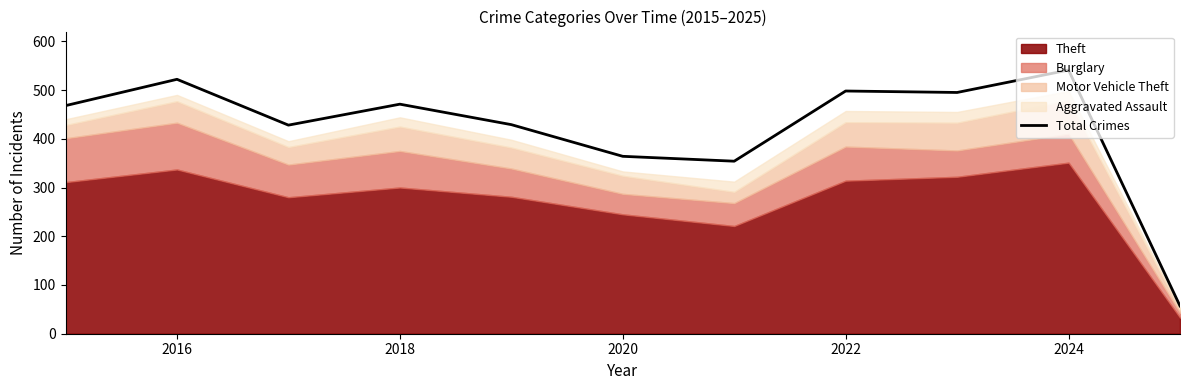

What is the value of the 10th point from the left?

541